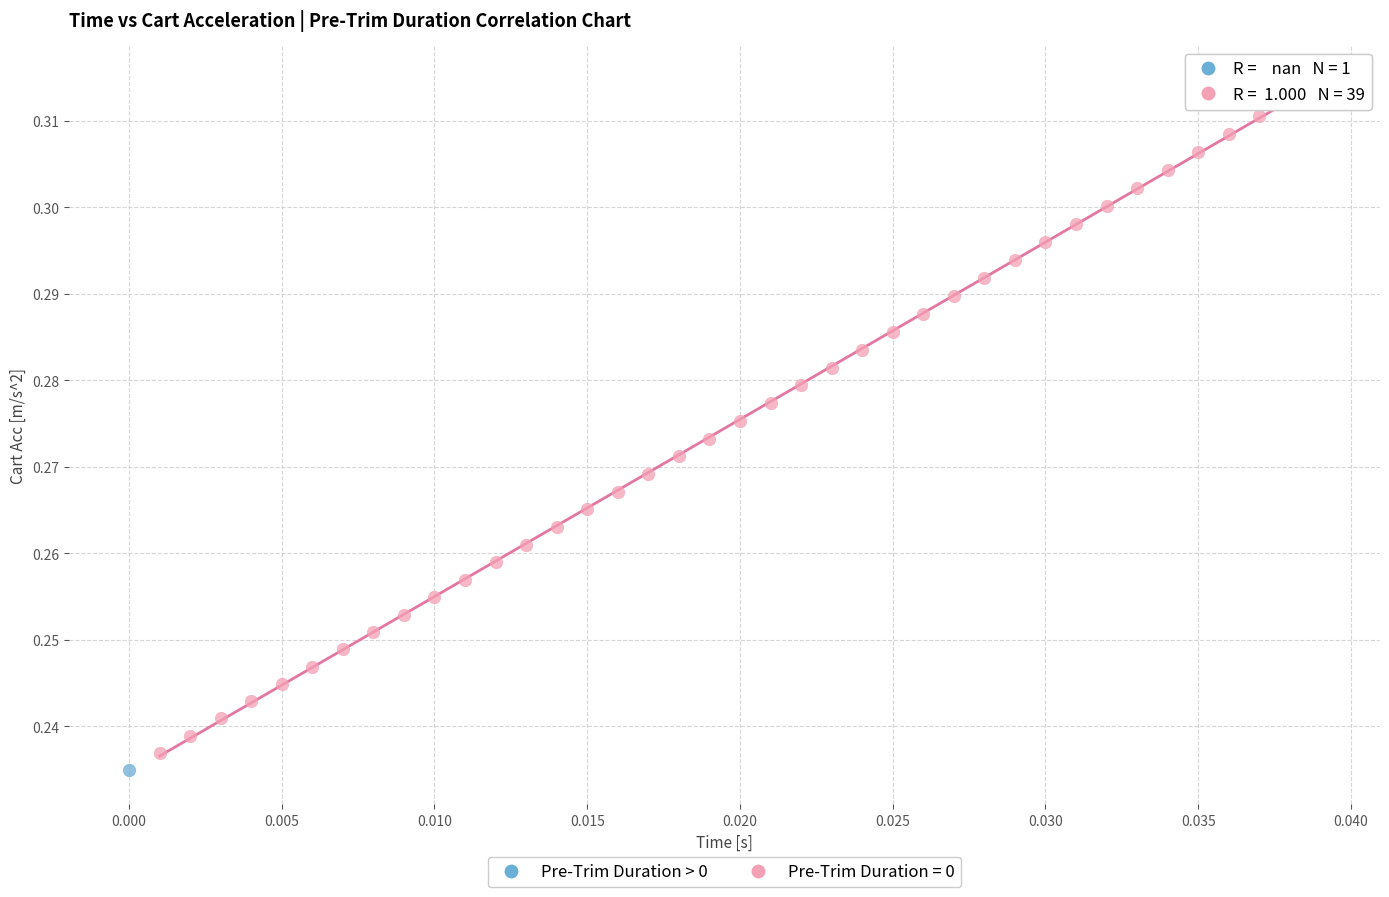

What are all the series names shown in the legend?

Pre-Trim Duration > 0, Pre-Trim Duration = 0